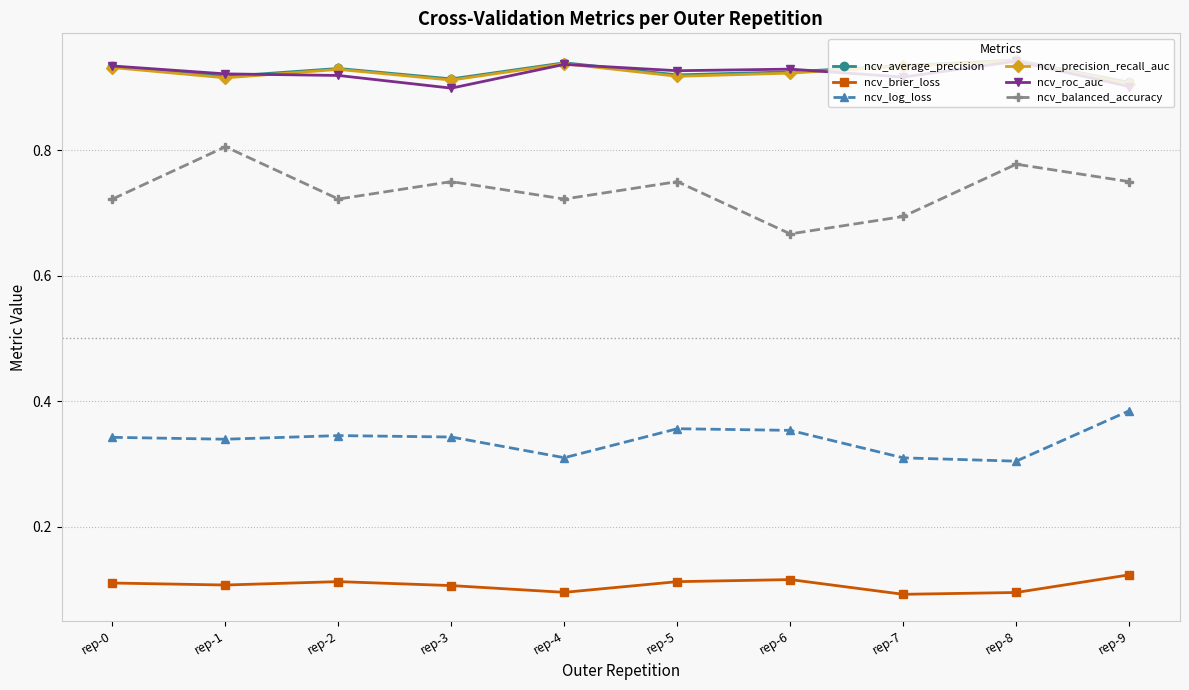

True or false: ncv_precision_recall_auc has more than 1 points higher than both neighbors.

True